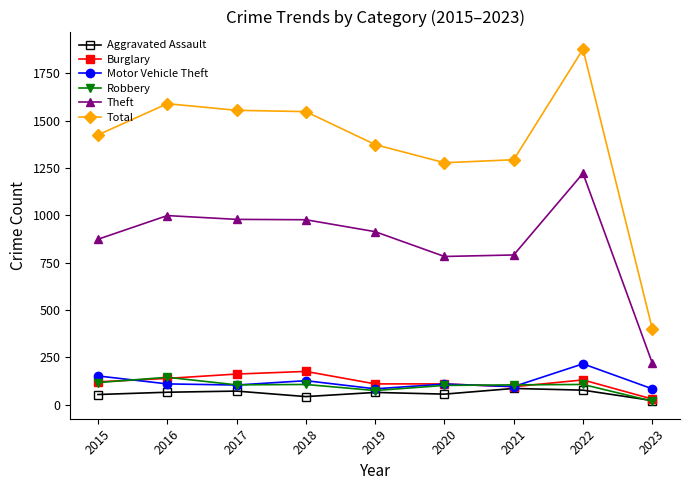

What is the average value of the Robbery series?

98